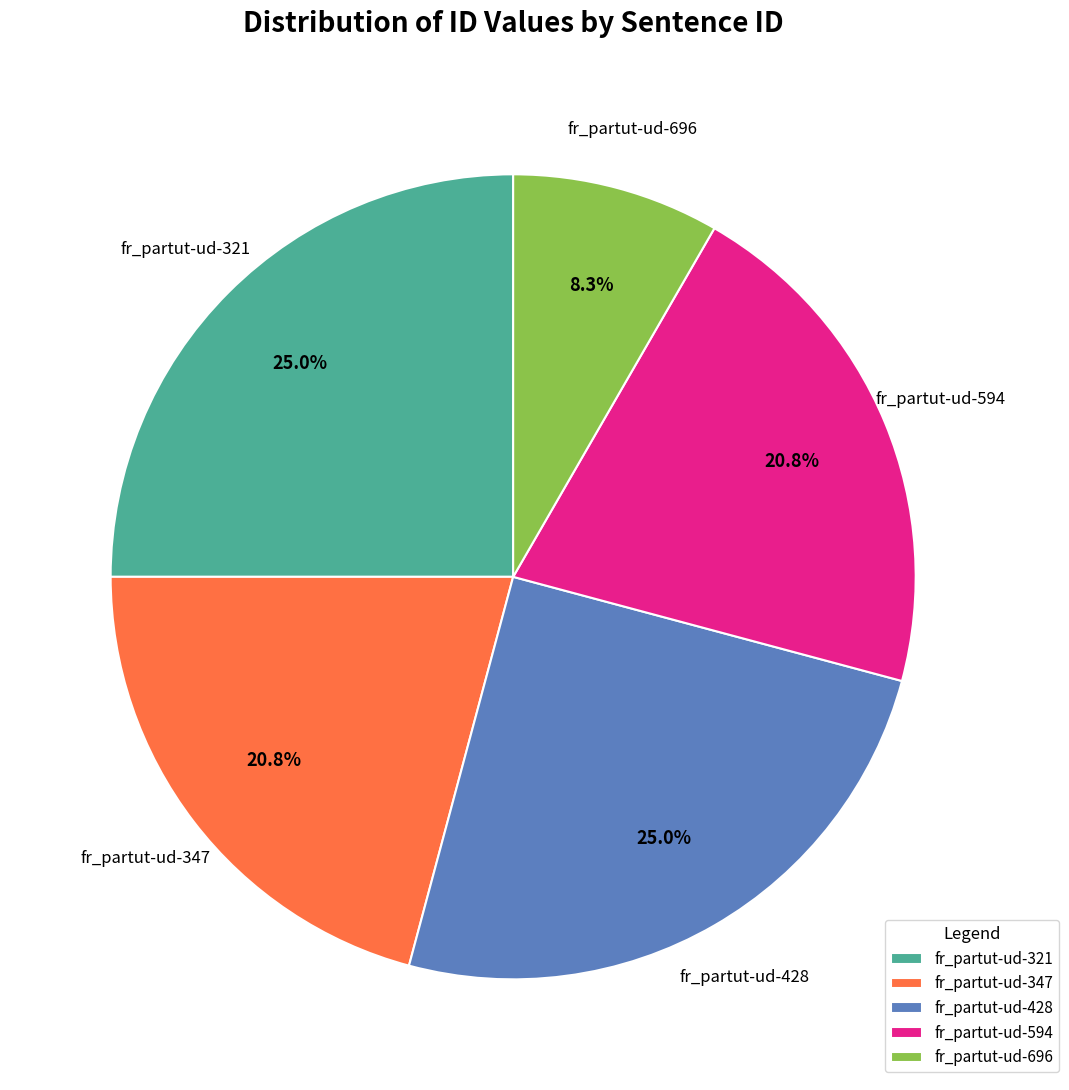

Between fr_partut-ud-696 and fr_partut-ud-594, which is larger?

fr_partut-ud-594